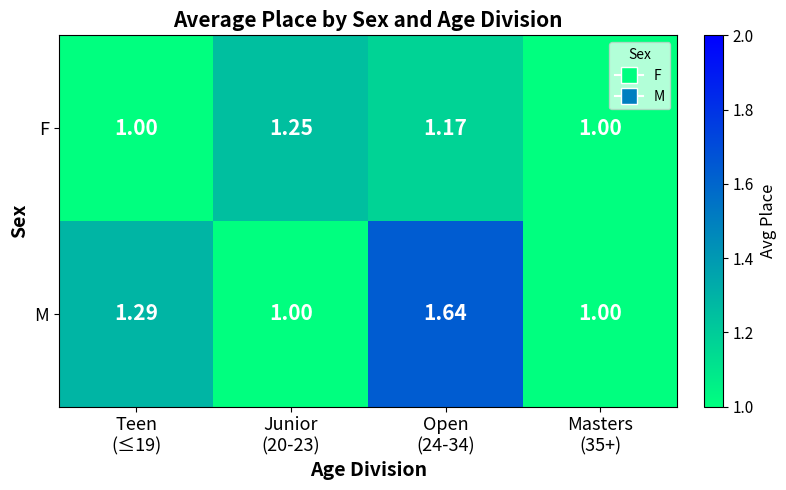

Rank the series by their average value, from highest to lowest.

M, F